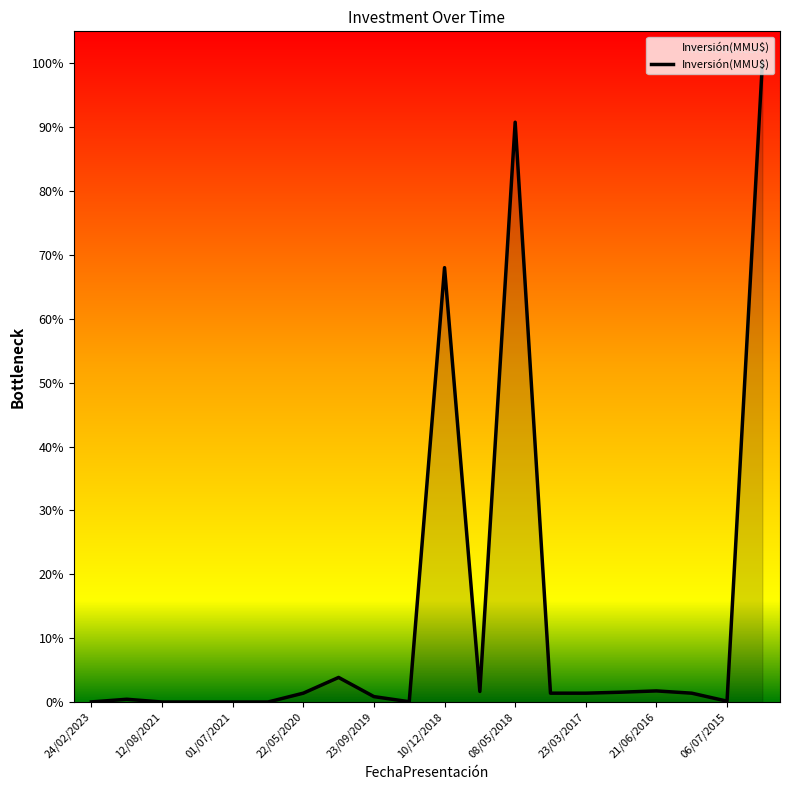

What is the label of the 15th point from the right?

22/04/2021